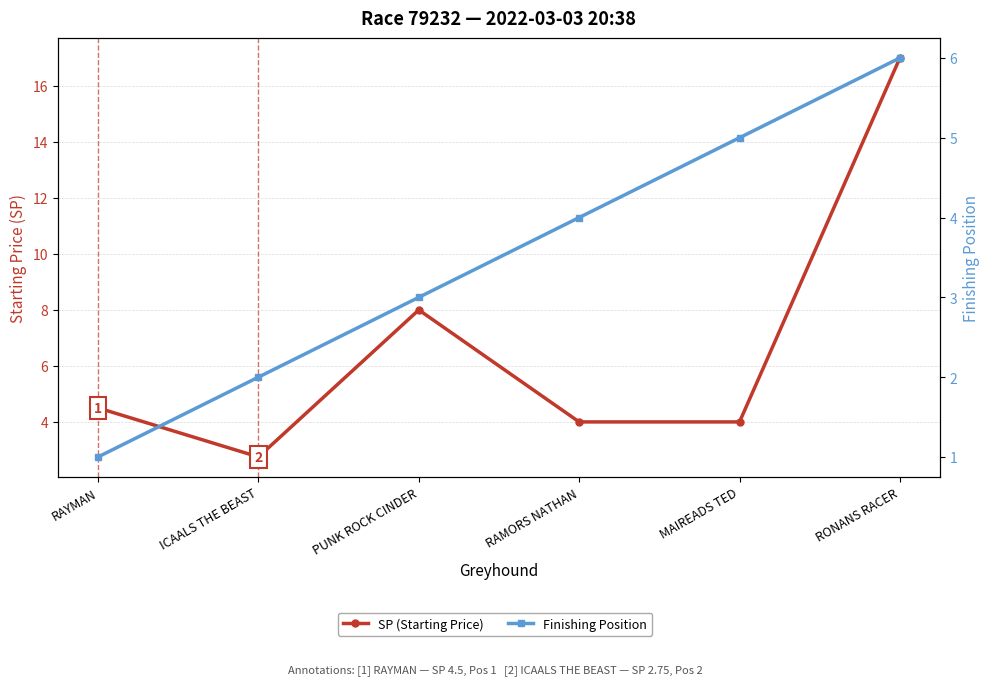

What is the sum of the Finishing Position values at RAYMAN and MAIREADS TED?

6.0